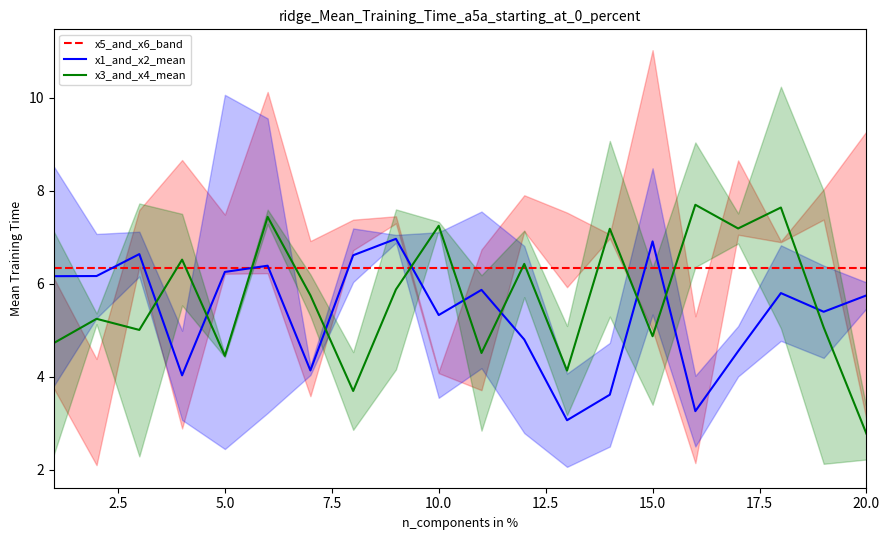

The value of x3_and_x4_mean at 5.0 is 4.4. True or false?

True